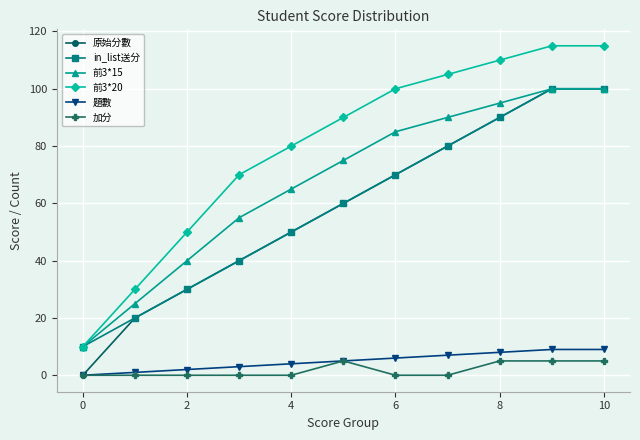

True or false: 前3*20 and 原始分數 intersect in this chart.

False